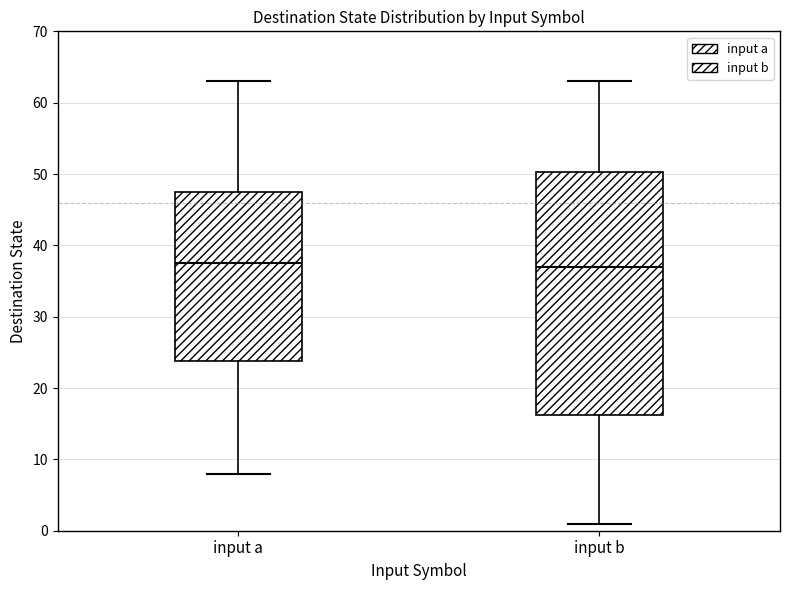

Where does the upper whisker of the box for input a end on the y-axis? The values are not printed on the chart, so give them approximately, as read against the axis.

63